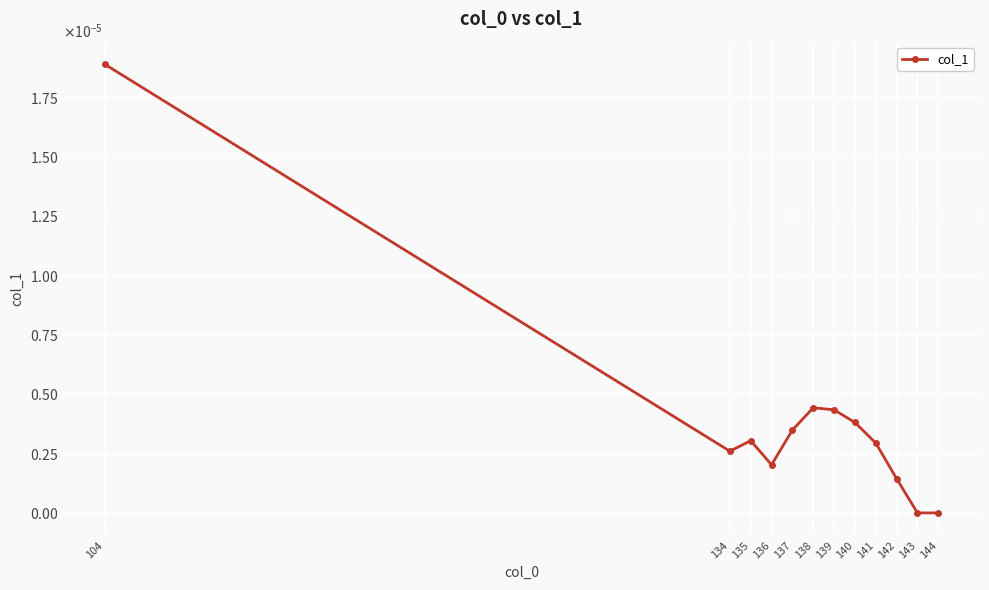

Is this an area chart (filled region under the line)?

No